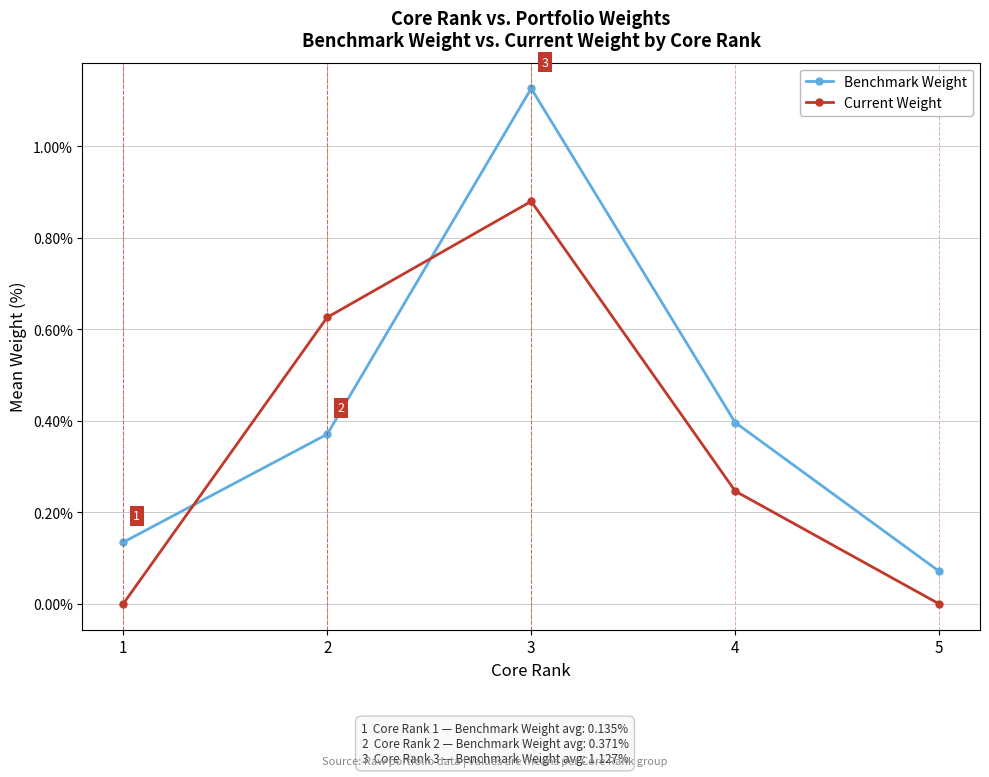

How many intersections are there between Benchmark Weight and Current Weight?

2